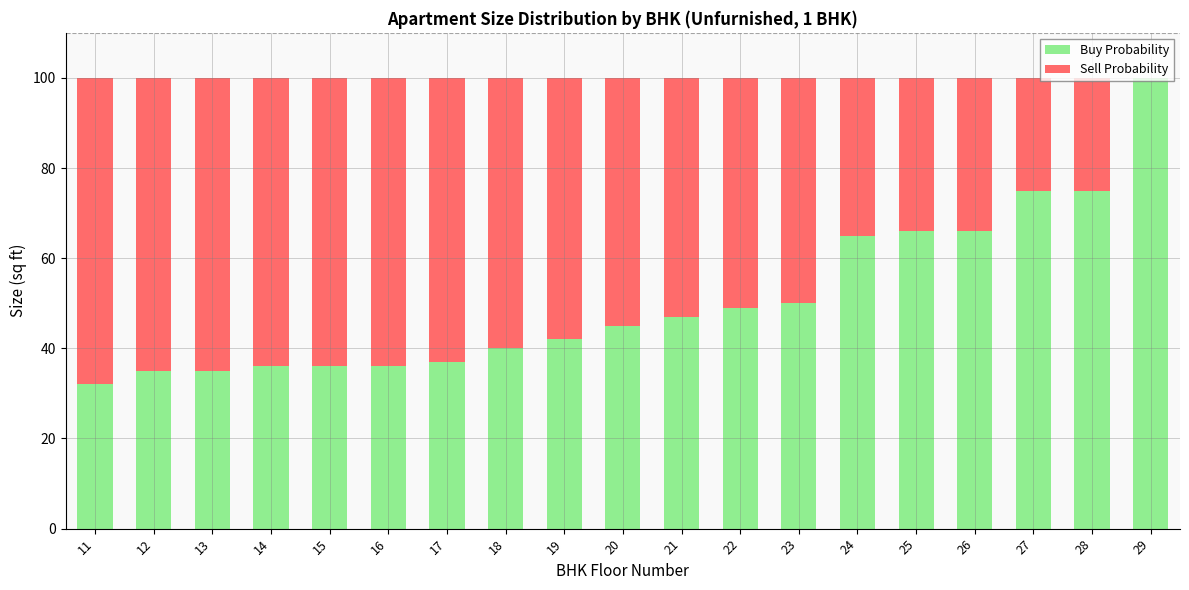

True or false: Buy Probability has a value of 66 at 25.

True